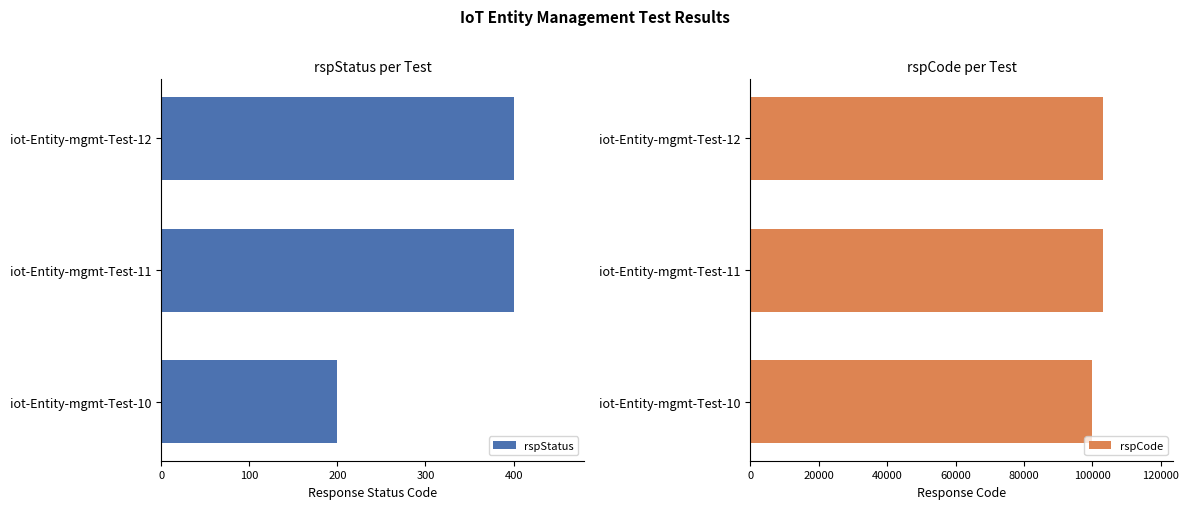

What is the sum of the rspStatus values at iot-Entity-mgmt-Test-11 and iot-Entity-mgmt-Test-10?

600